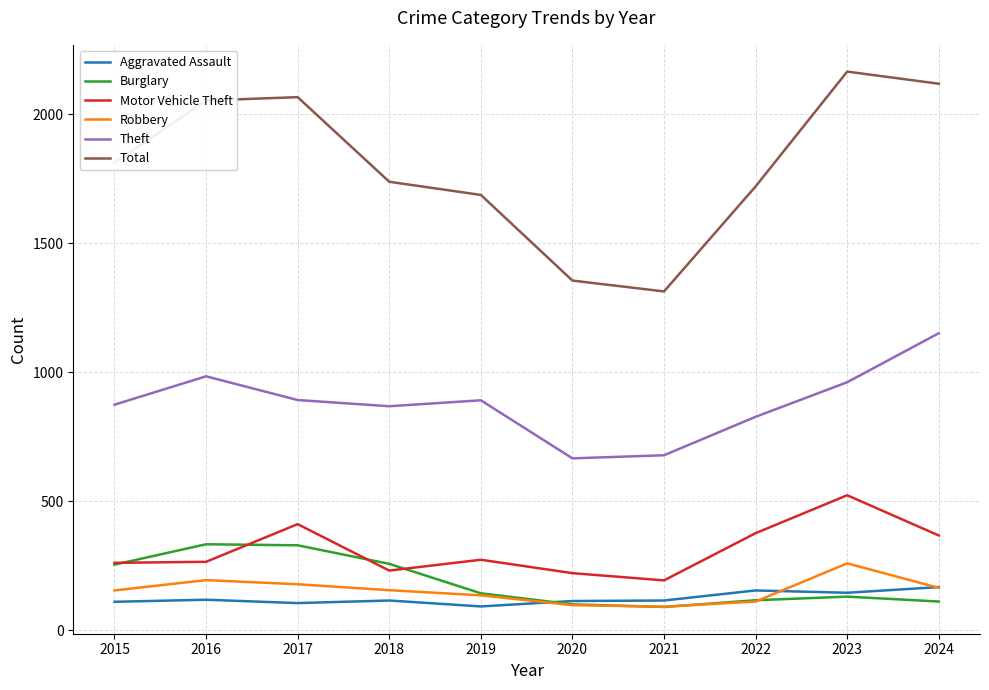

True or false: Total and Motor Vehicle Theft cross at least once.

False